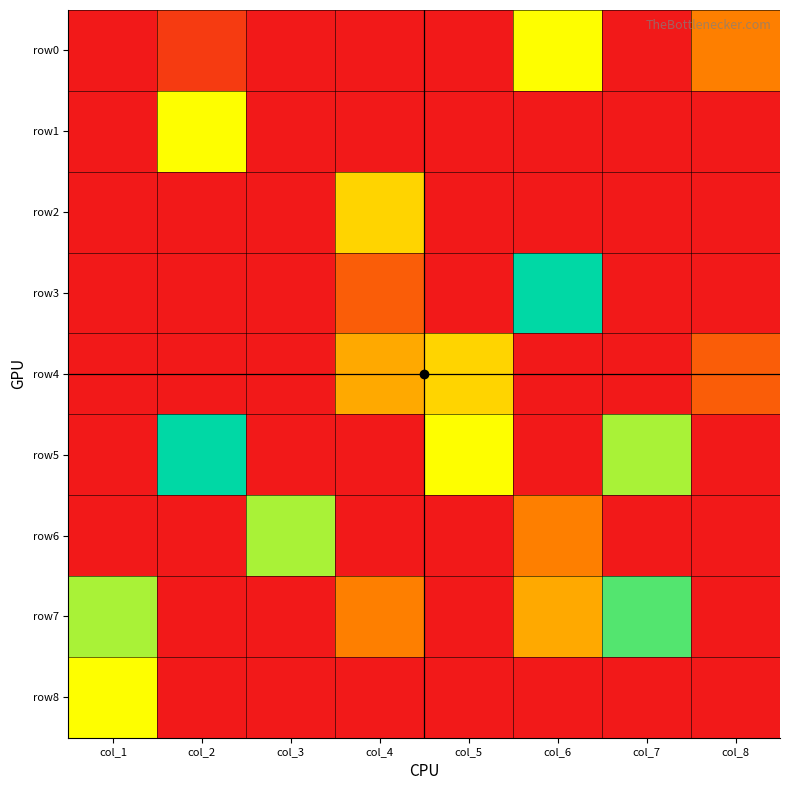

Rank the series by their maximum value, from highest to lowest.

row3, row5, row7, row6, row0, row1, row8, row2, row4